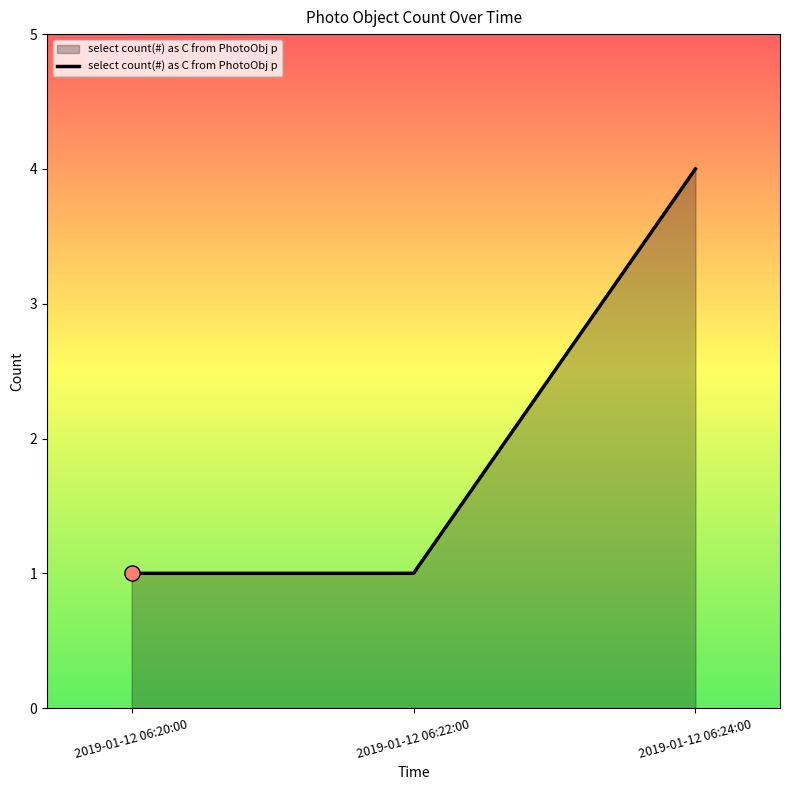

Between 2019-01-12 06:20:00 and 2019-01-12 06:24:00, which is larger?

2019-01-12 06:24:00